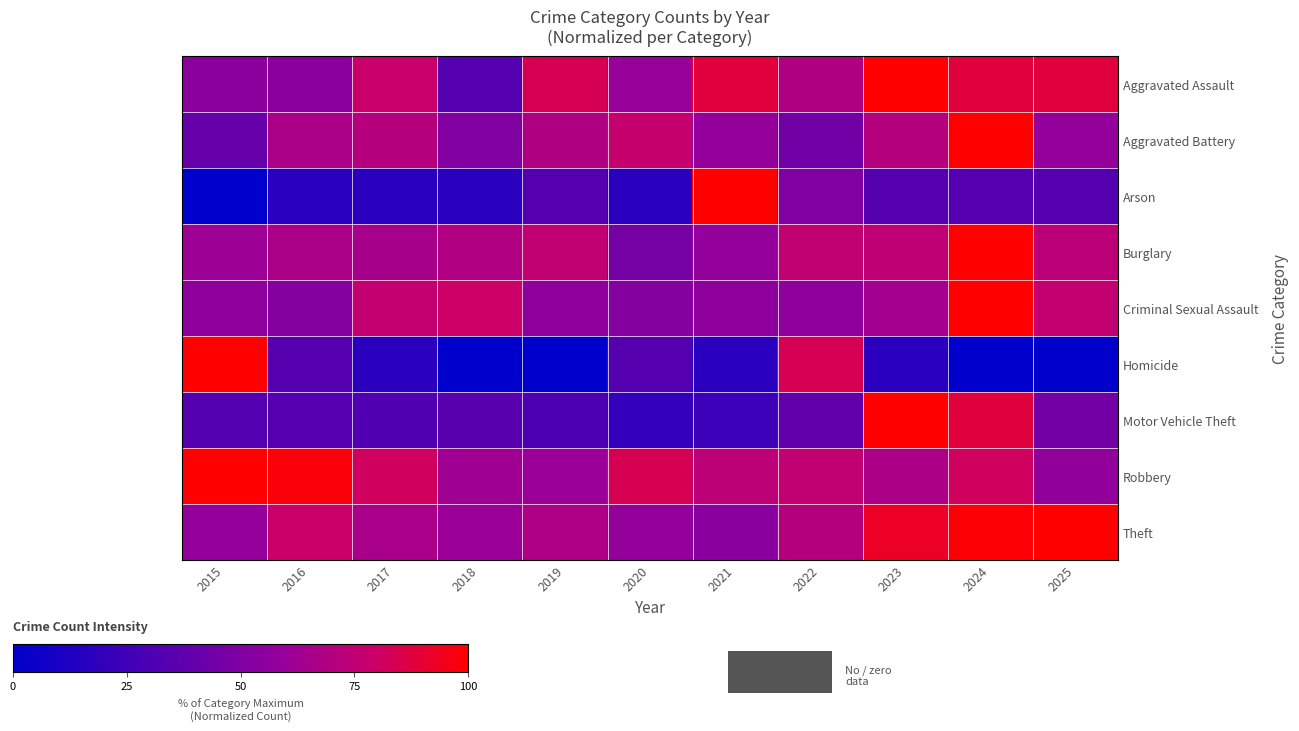

Which label corresponds to the largest value in the chart?

2023